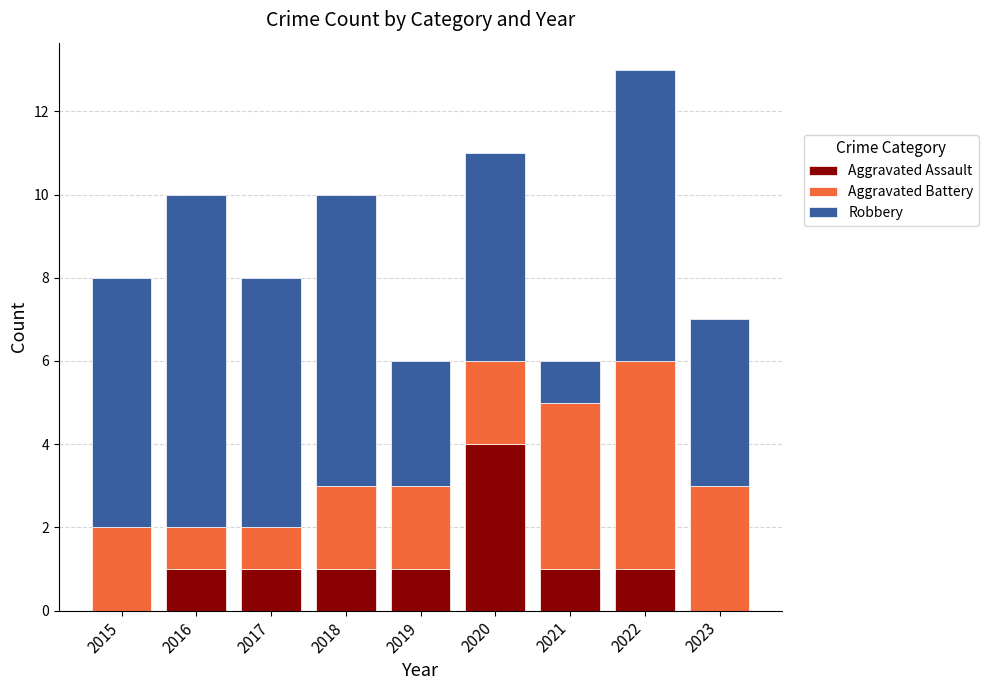

What is the total value across all series at 2023?

7